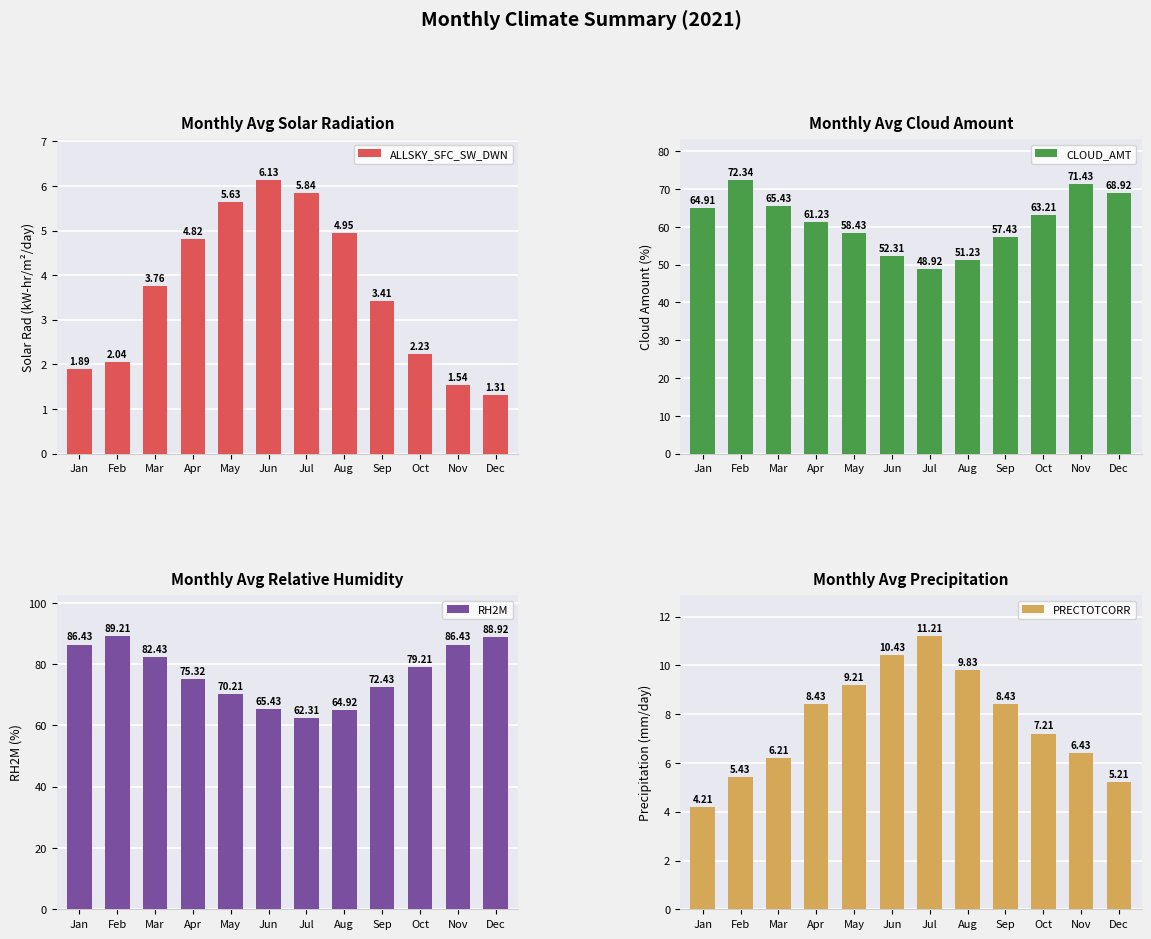

How many bars are there in total?

48